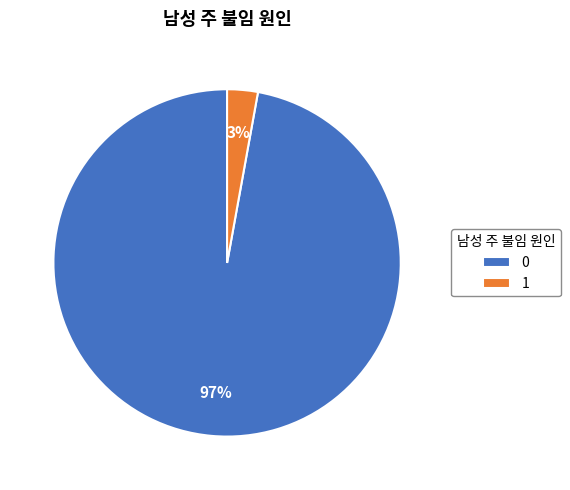

Rank the categories by value from highest to lowest.

0, 1